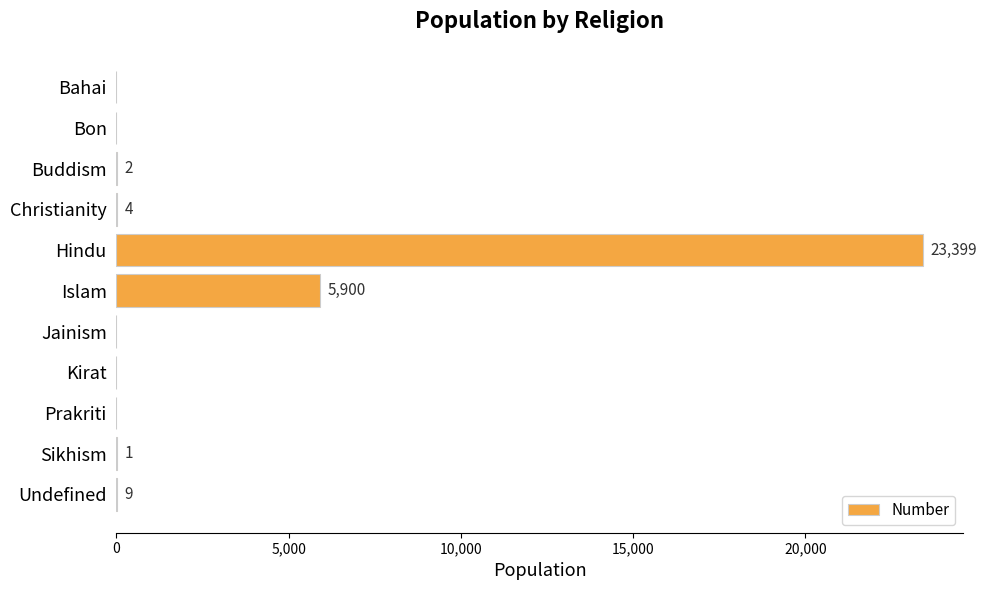

Reading bottom to top, list all the values displayed in this chart.

Undefined=9	Sikhism=1	Prakriti=0	Kirat=0	Jainism=0	Islam=5900	Hindu=23399	Christianity=4	Buddism=2	Bon=0	Bahai=0